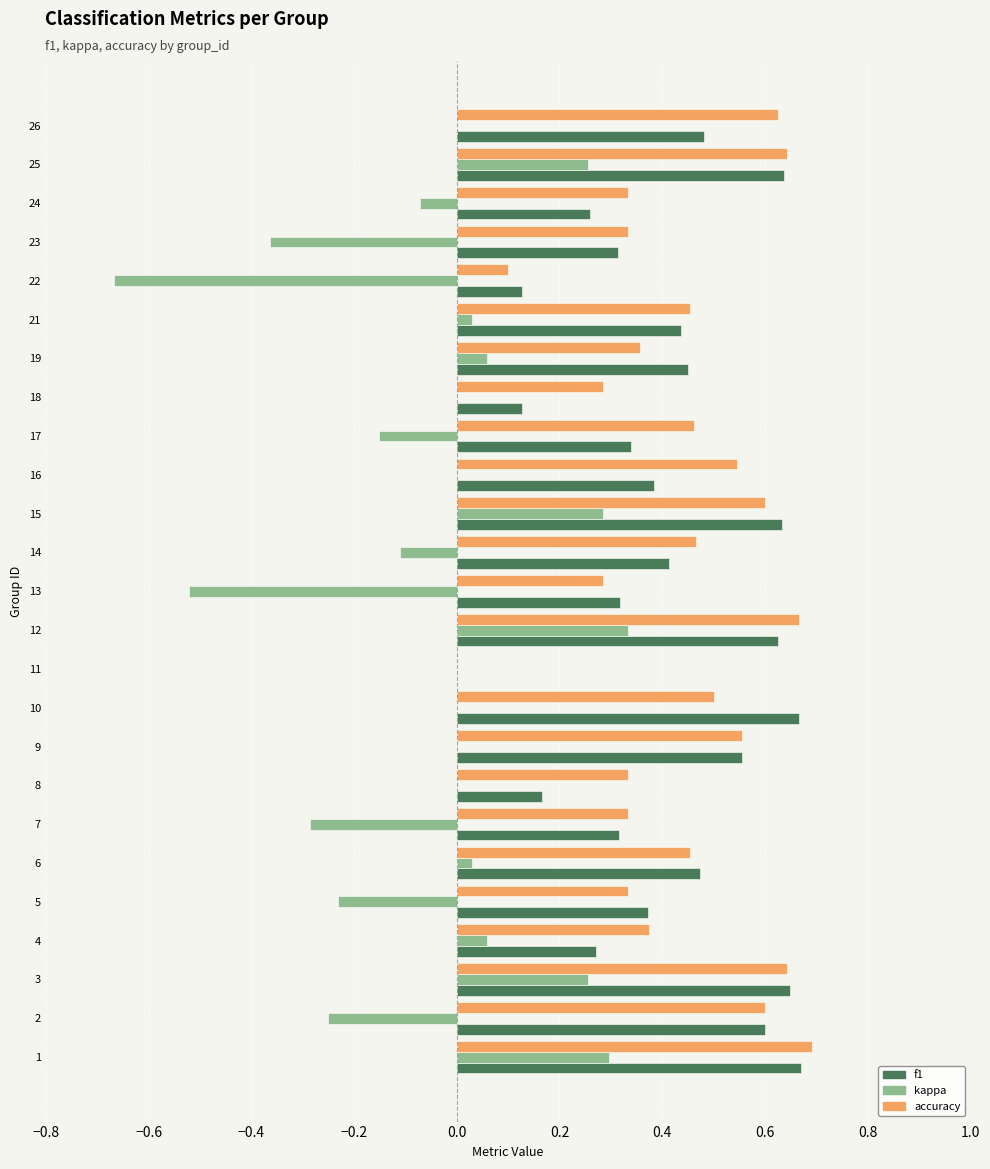

True or false: accuracy has a value of 0.3 at 2.

False